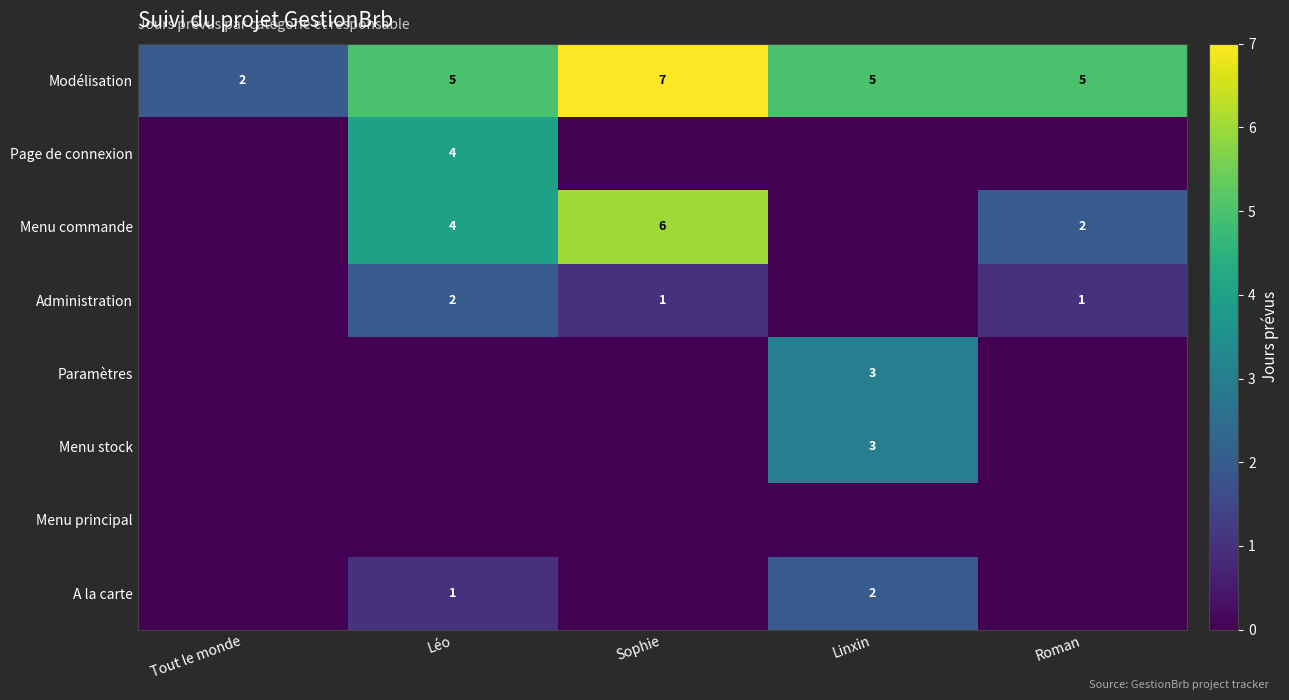

The value of Menu commande at Léo is 1. True or false?

False